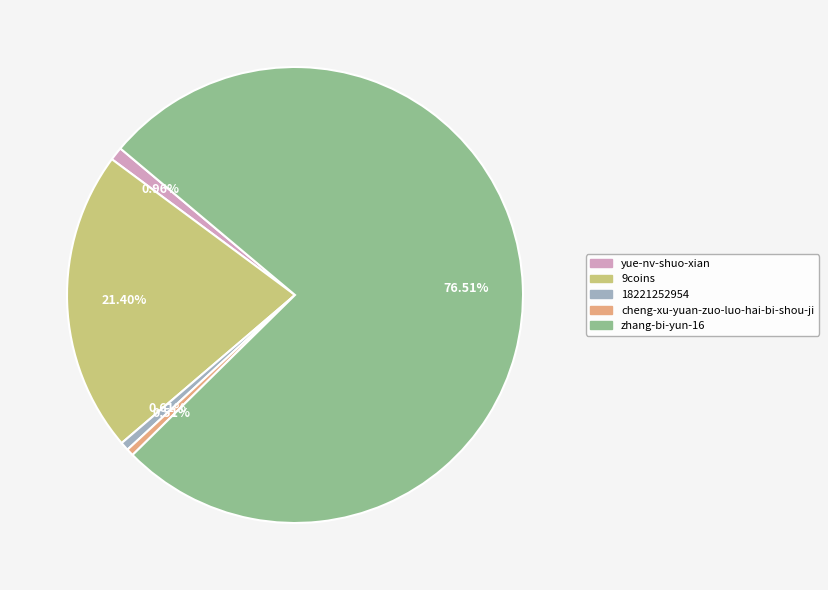

Which slice represents more than half of the pie?

zhang-bi-yun-16